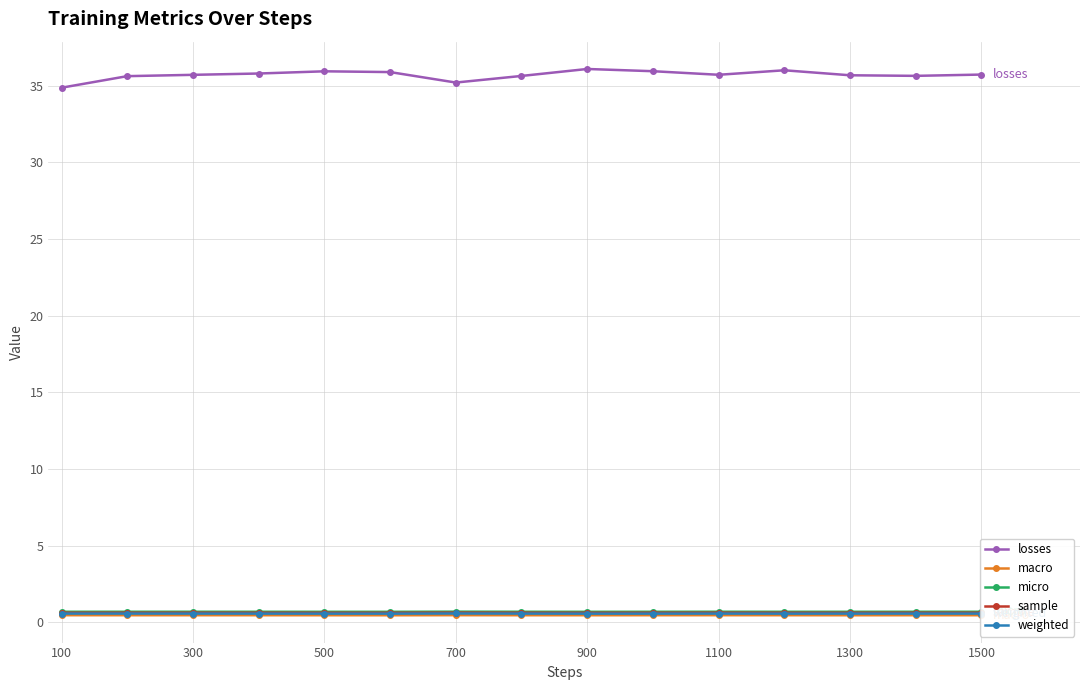

True or false: weighted has more than 1 points higher than both neighbors.

True